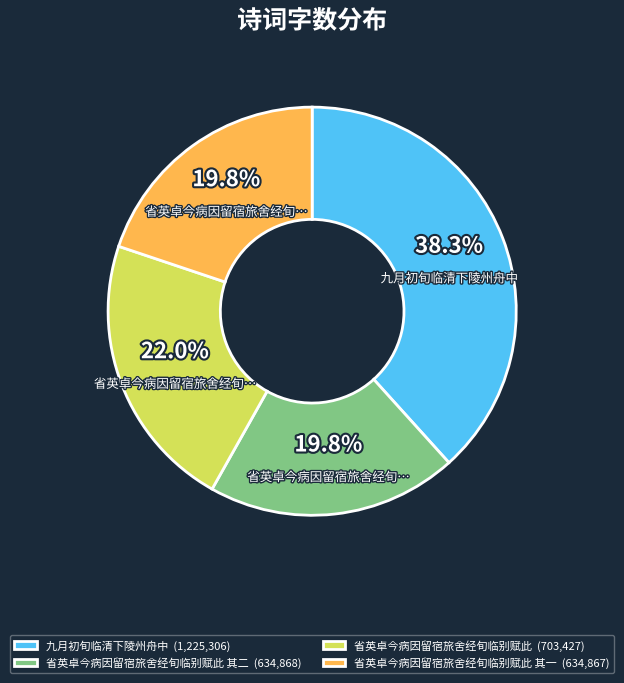

What percentage is NOT represented by 省英卓今病因留宿旅舍经旬临别赋此 其一 (634,867)?

80.2%